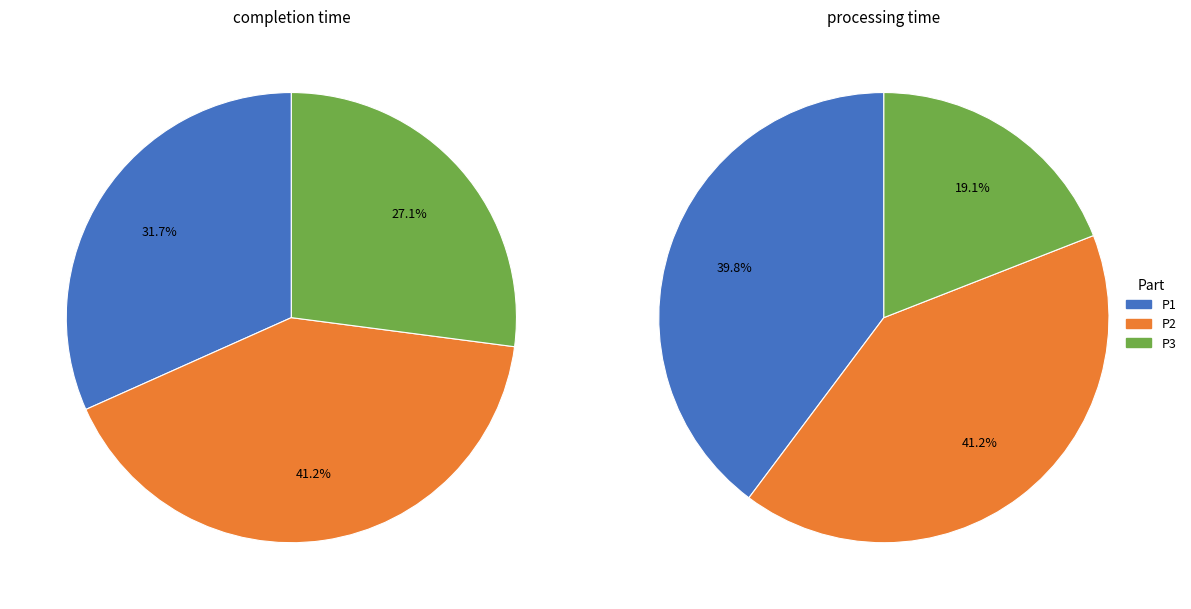

What percentage is NOT represented by P1?

68.3%